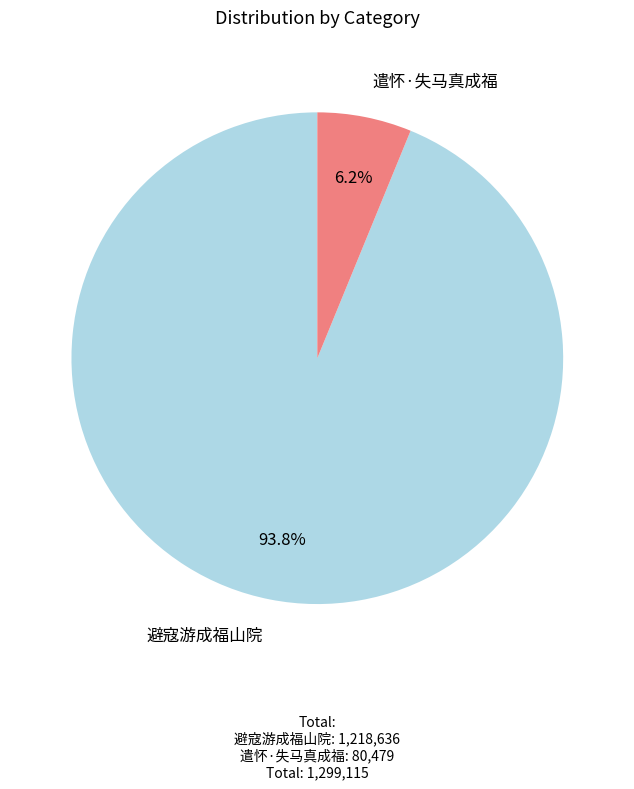

To the nearest percent, what portion does 避寇游成福山院 represent?

94%